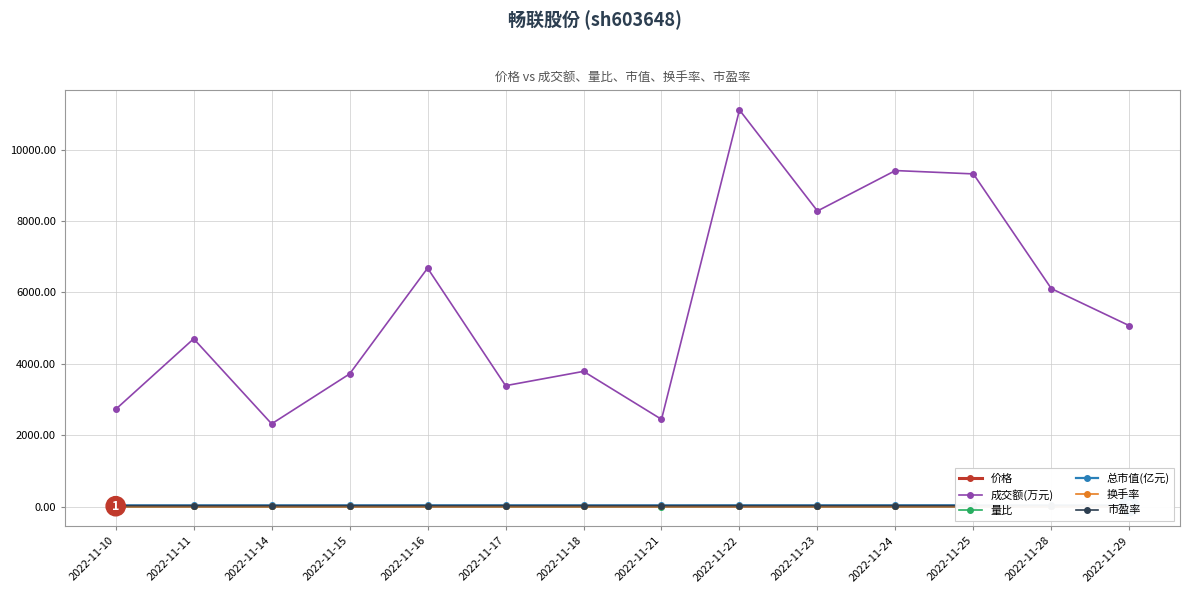

True or false: 市盈率 and 换手率 cross at least once.

False